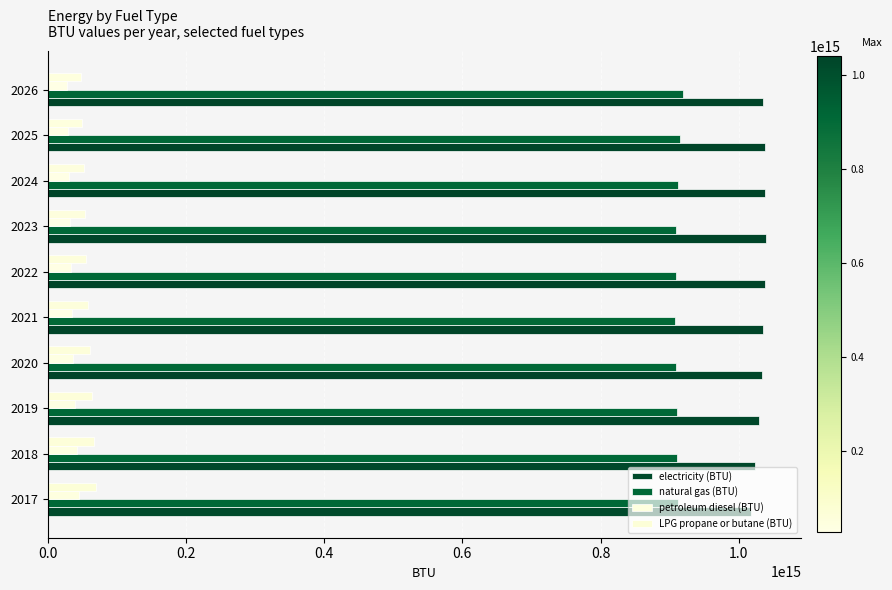

Count the number of data series in this chart.

4